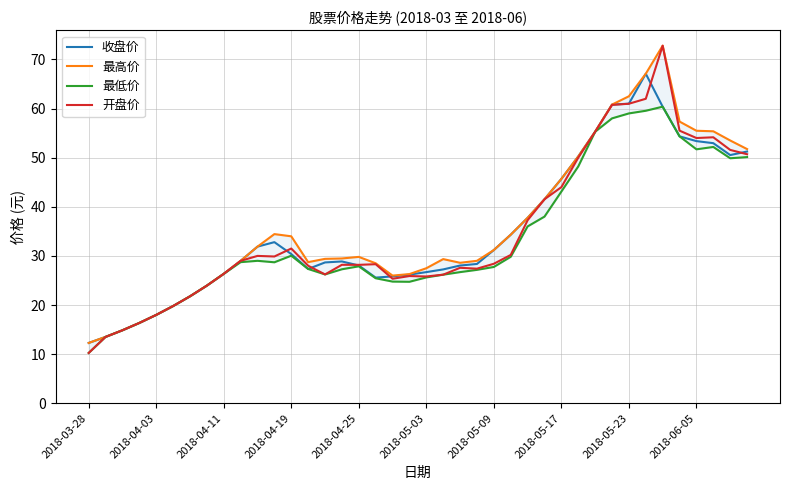

Which category has the lowest value in the 收盘价 series?

2018-03-28